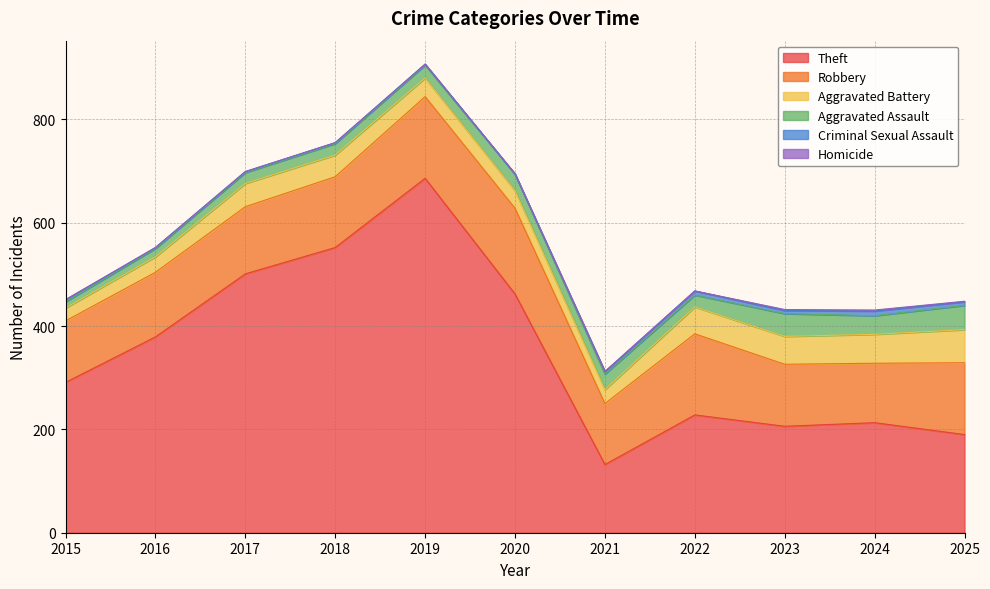

Reading left to right, transcribe all the data shown in this chart.

Theft: 2015=291	2016=379	2017=501	2018=552	2019=686	2020=462	2021=132	2022=228	2023=206	2024=213	2025=190
Robbery: 2015=119	2016=125	2017=130	2018=137	2019=158	2020=166	2021=118	2022=157	2023=120	2024=115	2025=139
Aggravated Battery: 2015=25	2016=30	2017=45	2018=42	2019=36	2020=34	2021=27	2022=52	2023=54	2024=56	2025=64
Aggravated Assault: 2015=12	2016=16	2017=21	2018=22	2019=25	2020=32	2021=30	2022=23	2023=44	2024=36	2025=47
Criminal Sexual Assault: 2015=4	2016=2	2017=2	2018=2	2019=2	2020=0	2021=5	2022=8	2023=6	2024=9	2025=7
Homicide: 2015=0	2016=0	2017=0	2018=0	2019=0	2020=1	2021=0	2022=0	2023=2	2024=2	2025=1